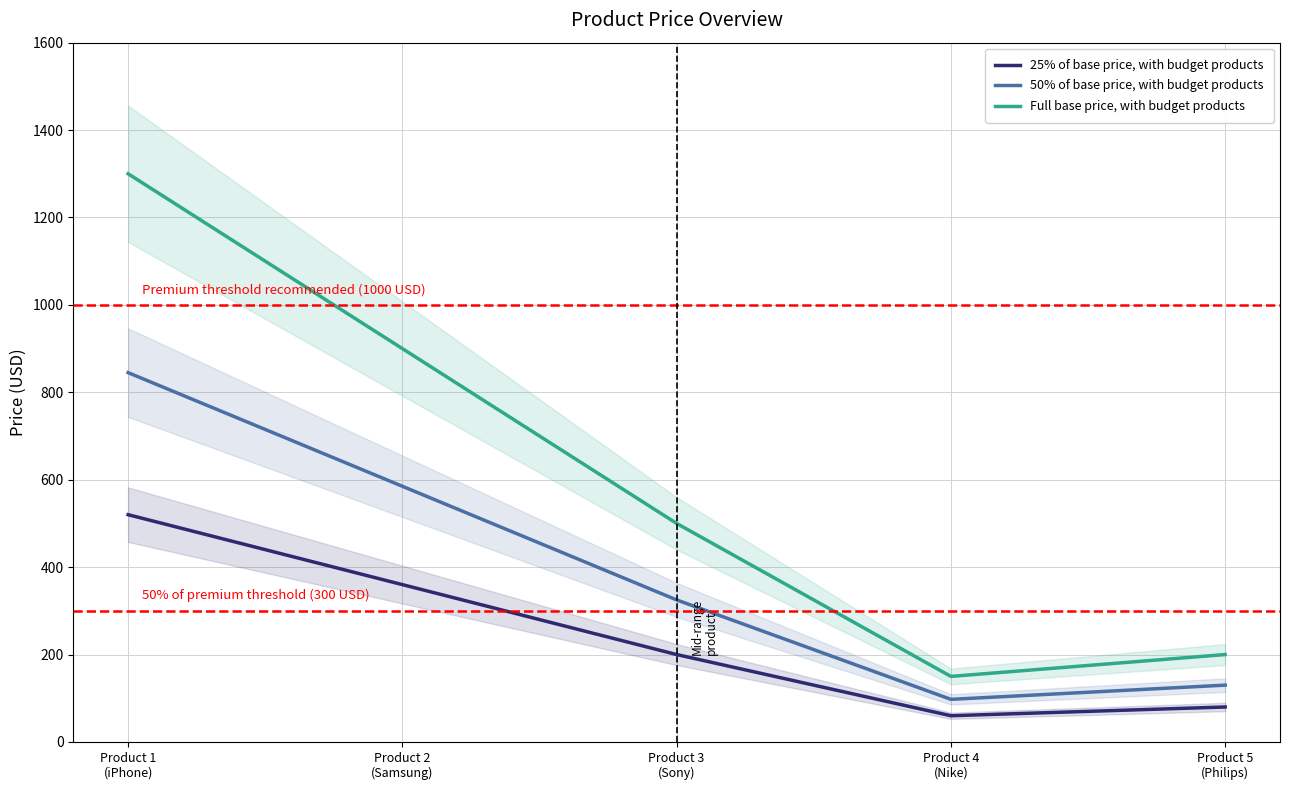

What is the sum of the Full base price, with budget products values at Product 4
(Nike) and Product 1
(iPhone)?

1450.0